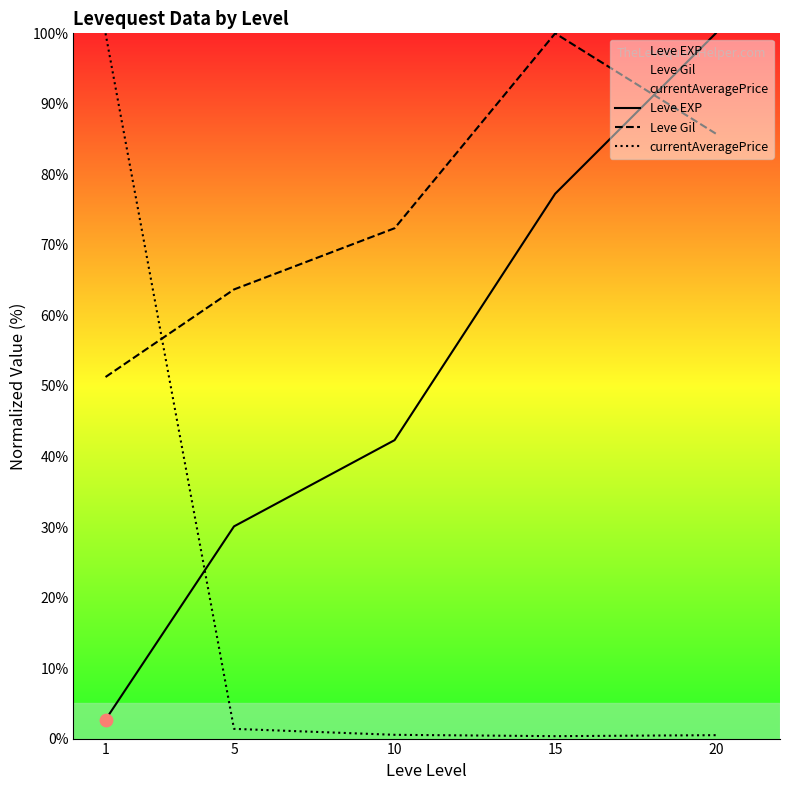

Which series reaches the maximum Y coordinate?

Leve EXP